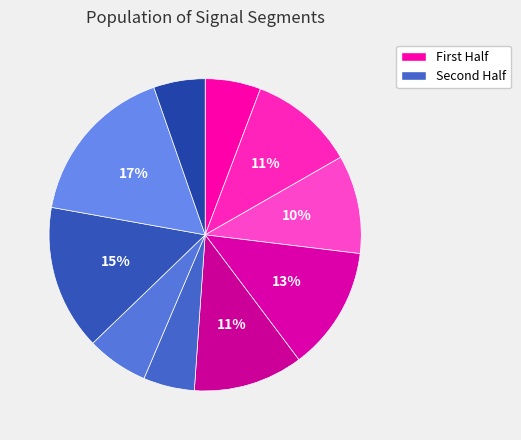

Count the number of slices in the pie.

10